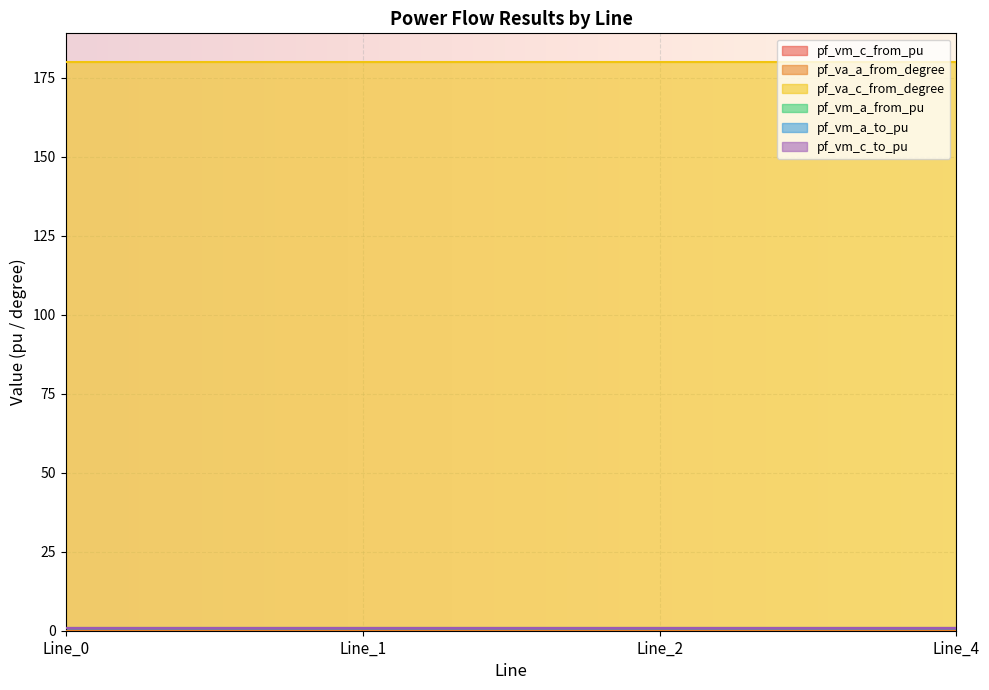

Rank the series by their maximum value, from lowest to highest.

pf_va_a_from_degree, pf_vm_a_to_pu, pf_vm_a_from_pu, pf_vm_c_to_pu, pf_vm_c_from_pu, pf_va_c_from_degree